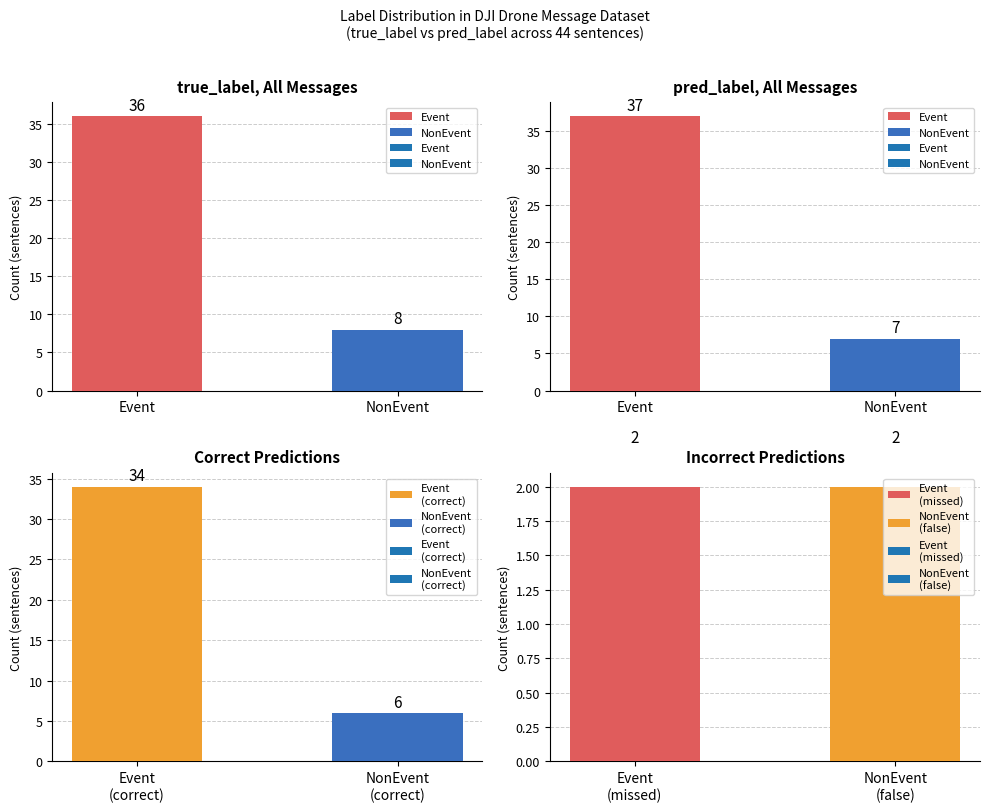

Rank the series by their average value, from lowest to highest.

NonEvent, Event